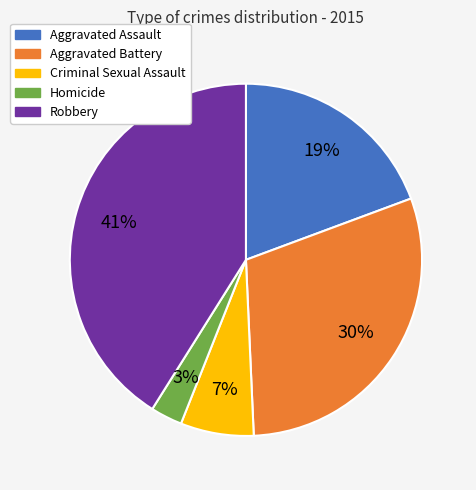

Is the sum of Aggravated Battery and Homicide greater than half?

No